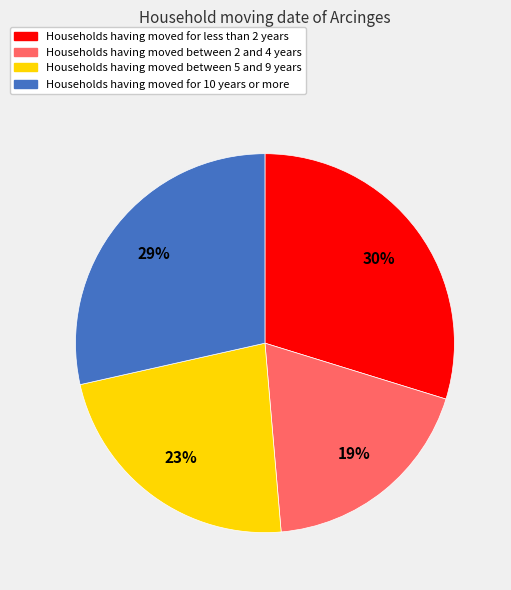

To the nearest percent, what is the average slice percentage?

25%